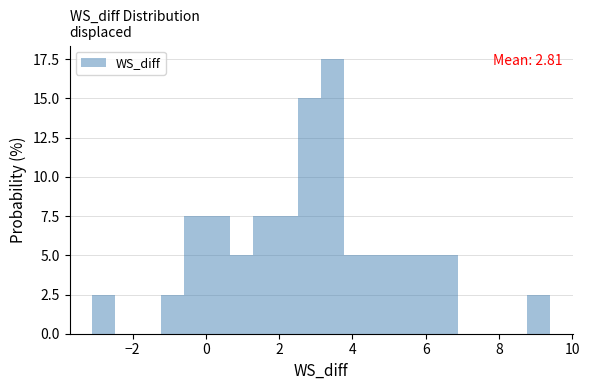

Around what value on the x-axis is the tallest bar? Give the approximate position of its centre, as read against the axis.

3.4